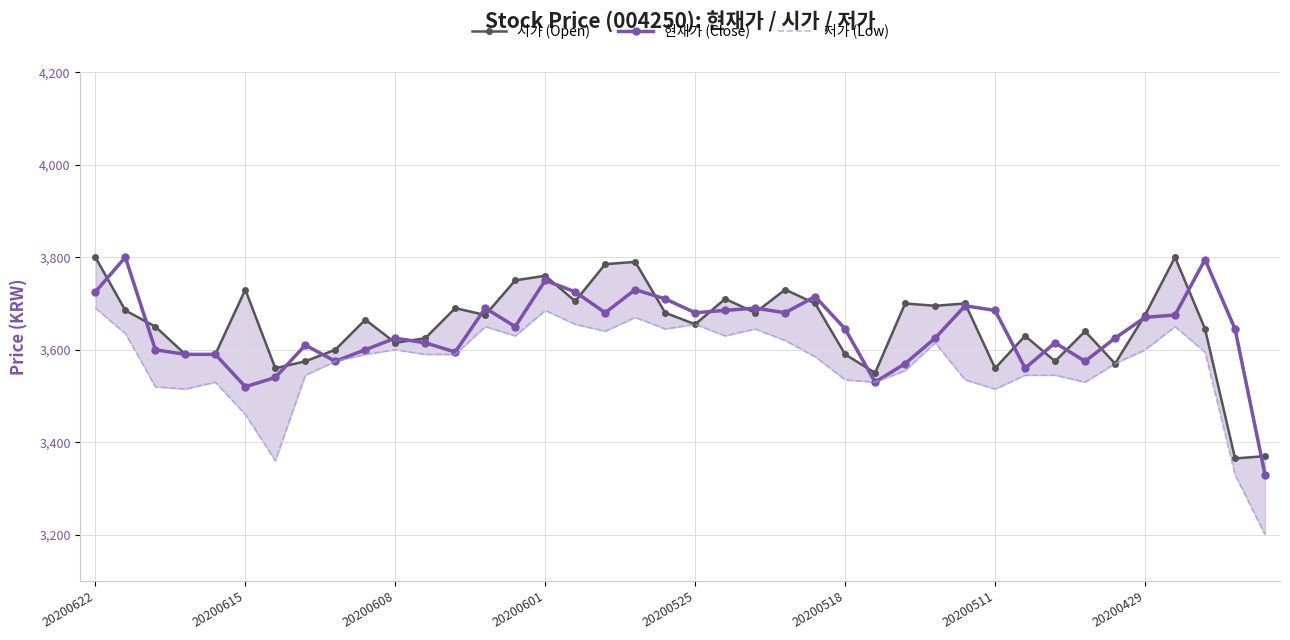

Is it true that 현재가 (Close) equals 5021 at 20200429?

False